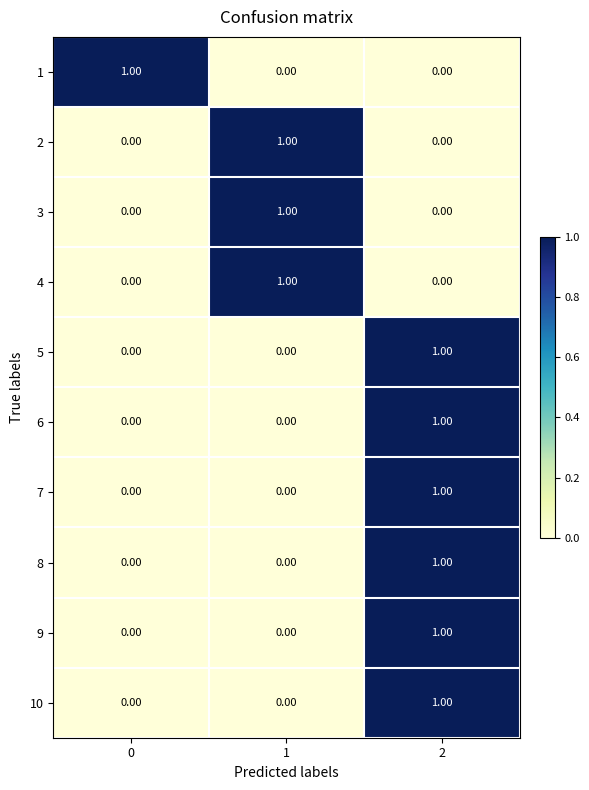

At how many categories does at least one series exceed 0?

3